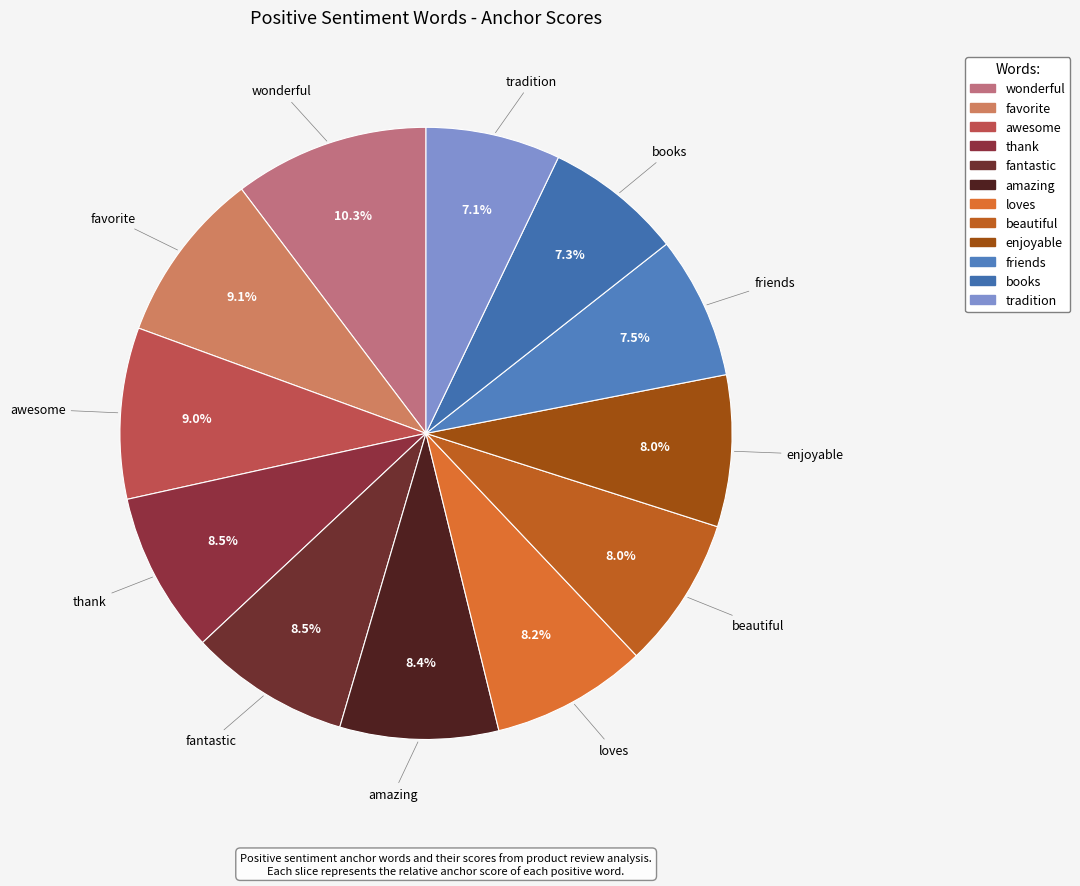

To the nearest percent, what portion does enjoyable represent?

8%